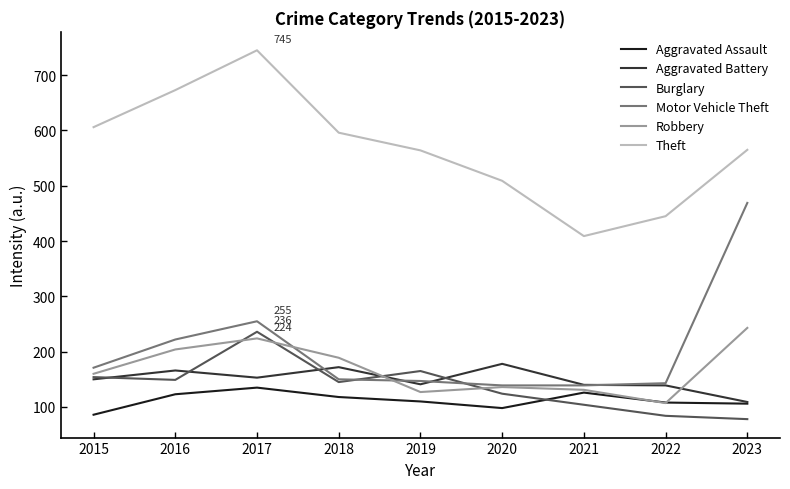

What is the maximum value for Burglary?

236